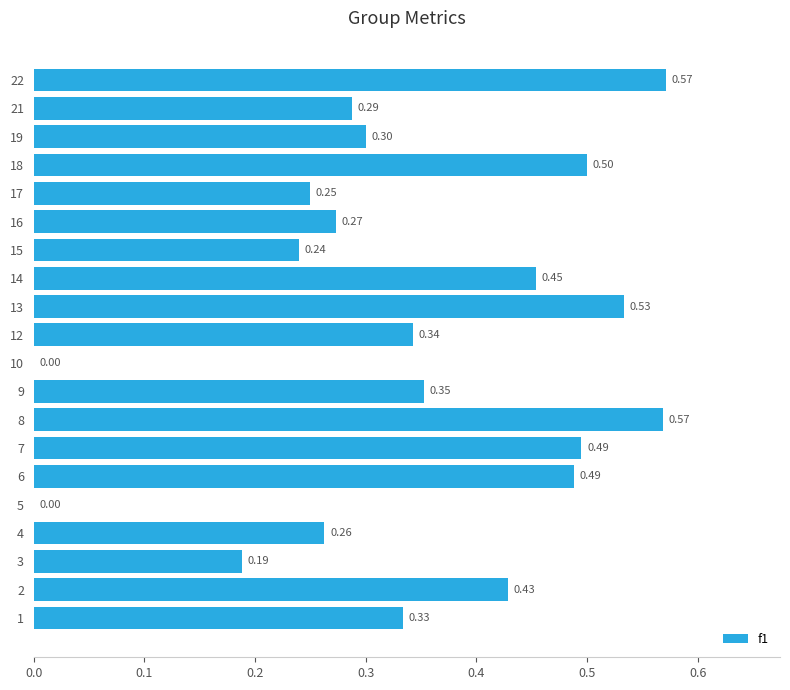

What is the change in value from 10 to 13?

+0.5